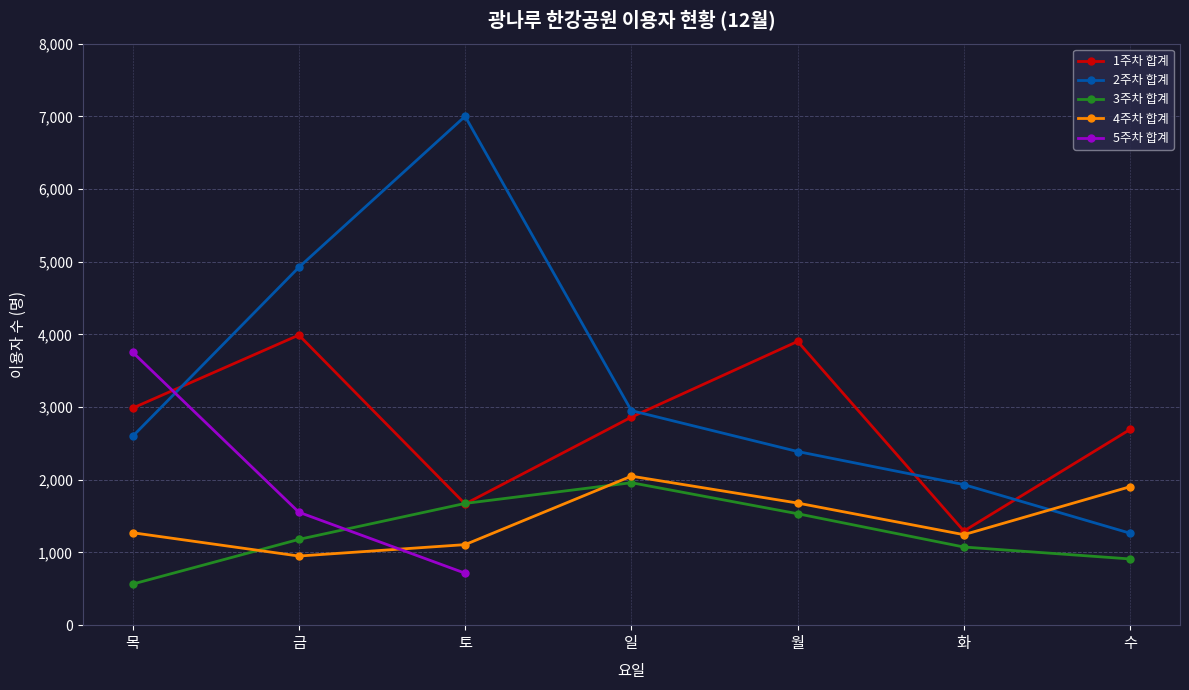

What is the total value across all series at 목?

7420